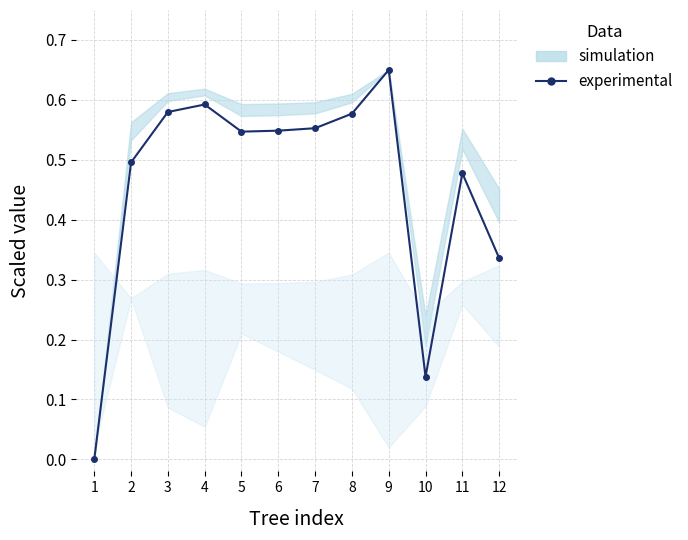

Reading right to left, list all the values displayed in this chart.

12=0.3	11=0.5	10=0.1	9=0.7	8=0.6	7=0.6	6=0.5	5=0.5	4=0.6	3=0.6	2=0.5	1=0.0